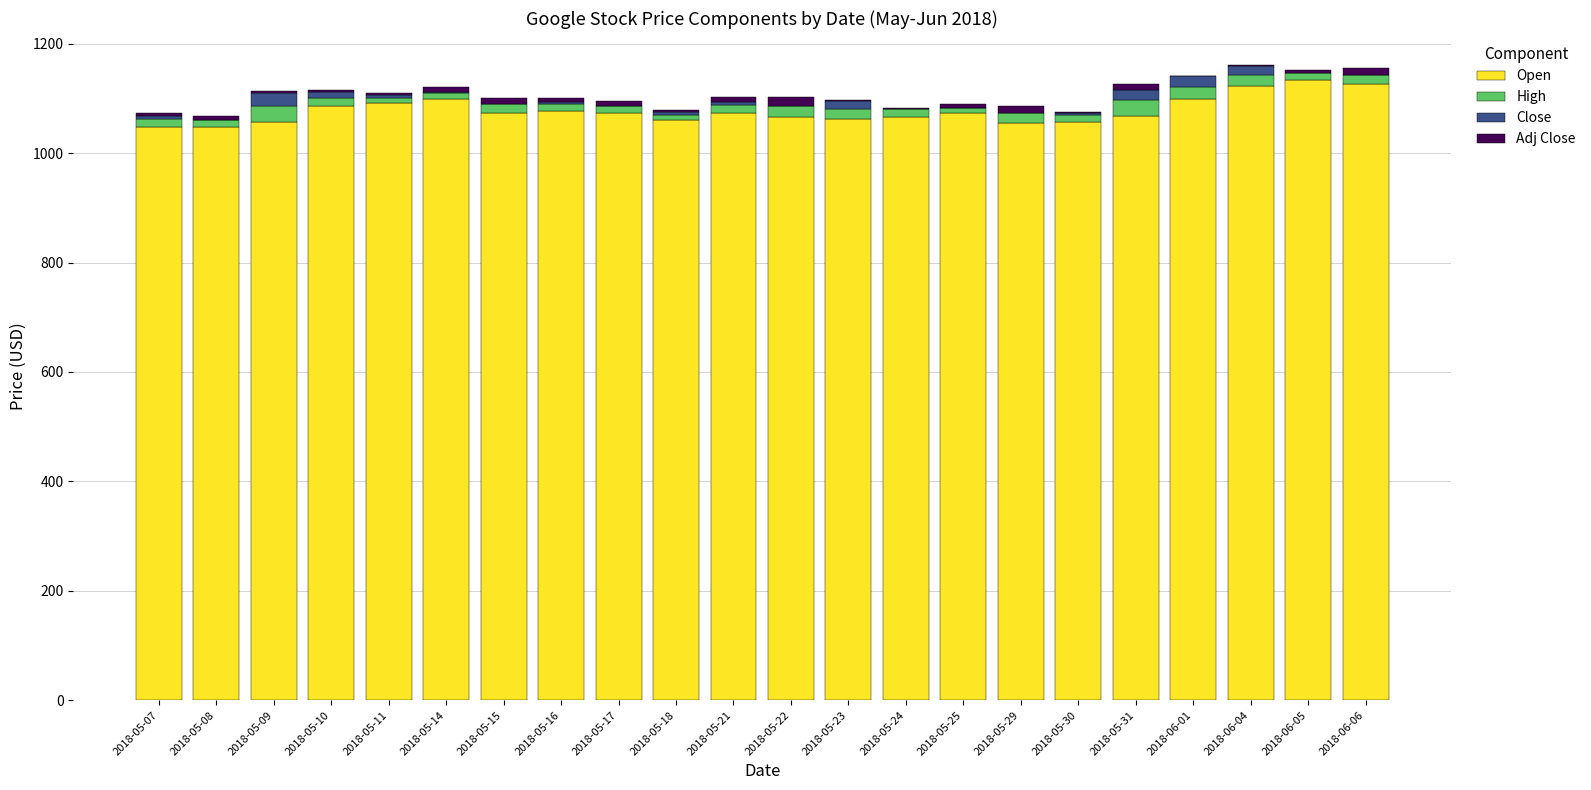

Count the number of categories in the chart.

22